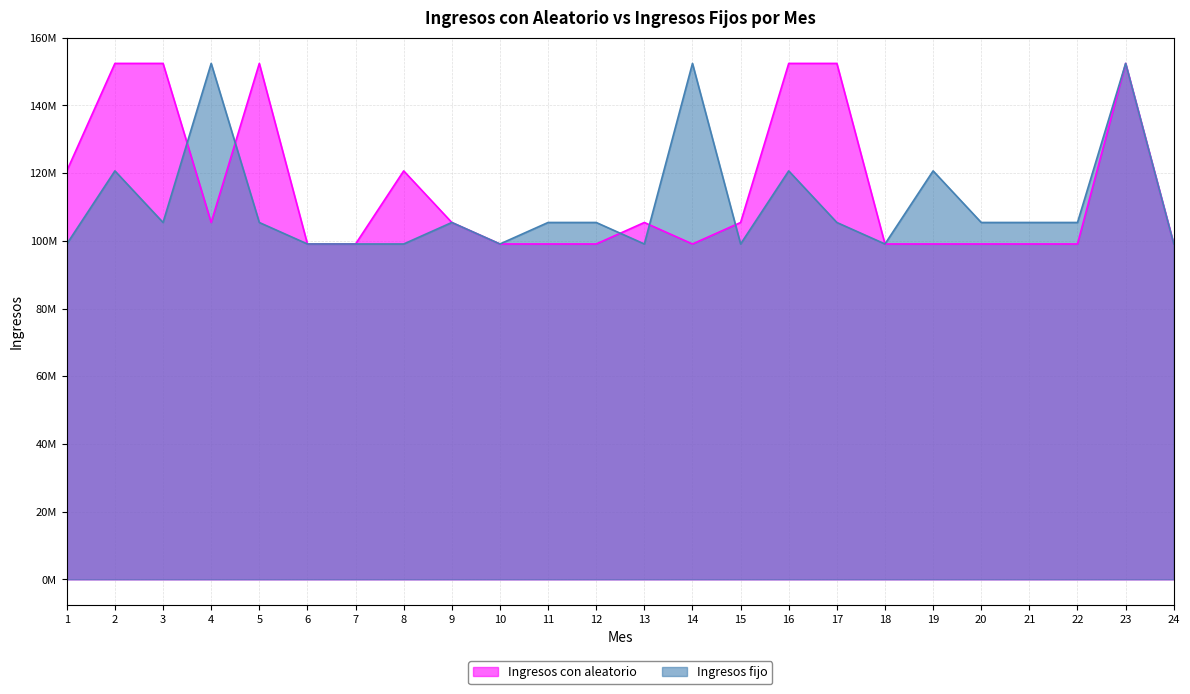

How many Ingresos fijo values are between 99060000 and 120650000?

21